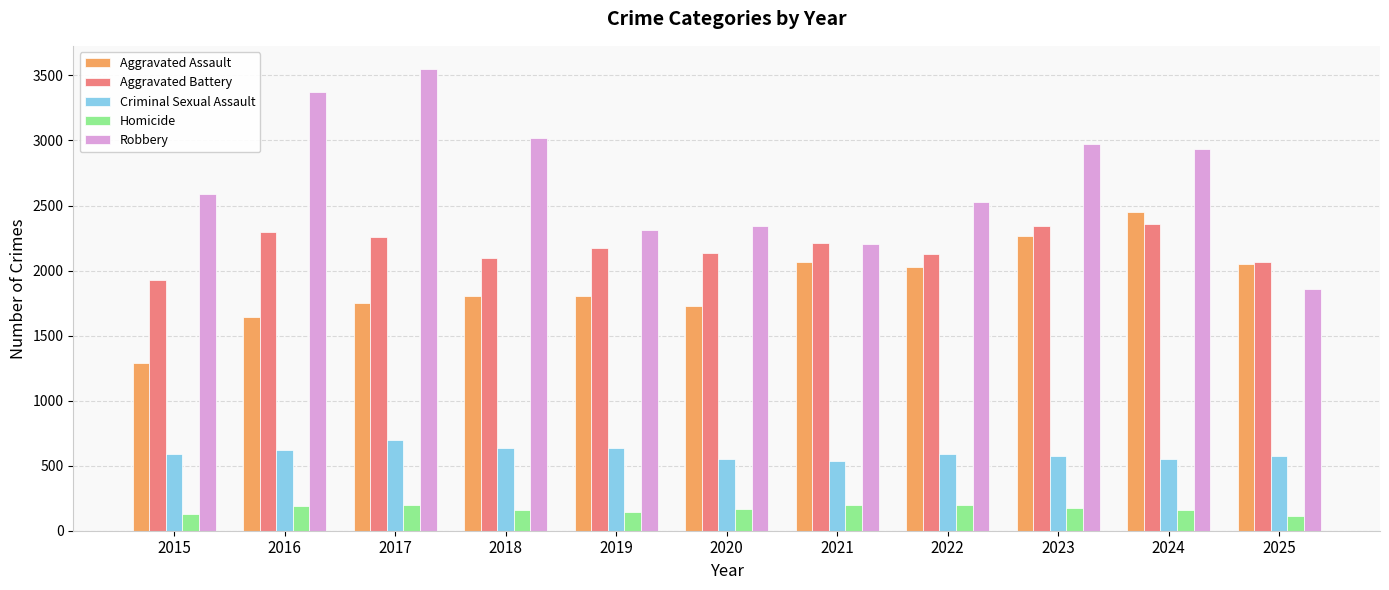

Is it true that Robbery equals 2202 at 2021?

True